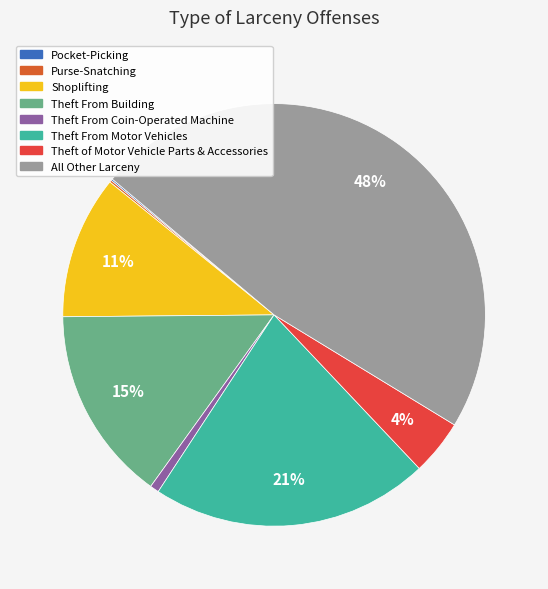

How much of the chart is everything except Theft From Coin-Operated Machine?

99.3%